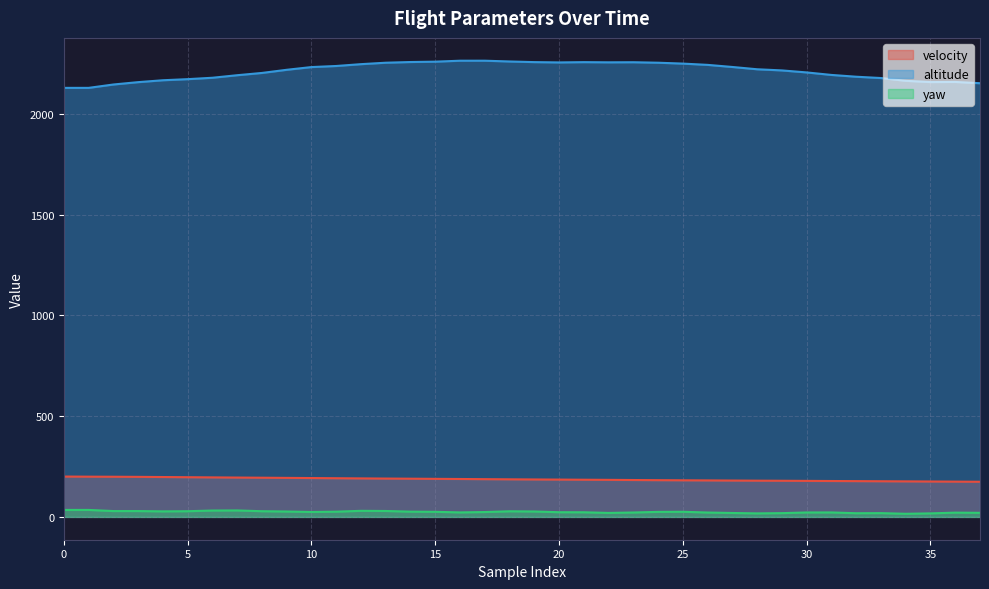

Is it true that velocity equals 178.9 at 30?

True